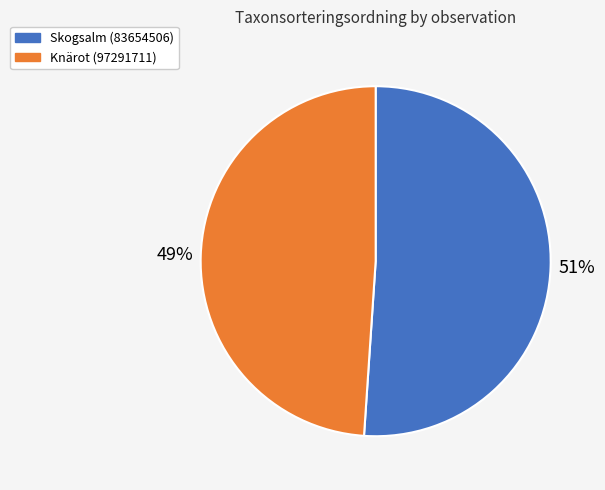

Combined, do Knärot (97291711) and Skogsalm (83654506) account for over 50%?

Yes